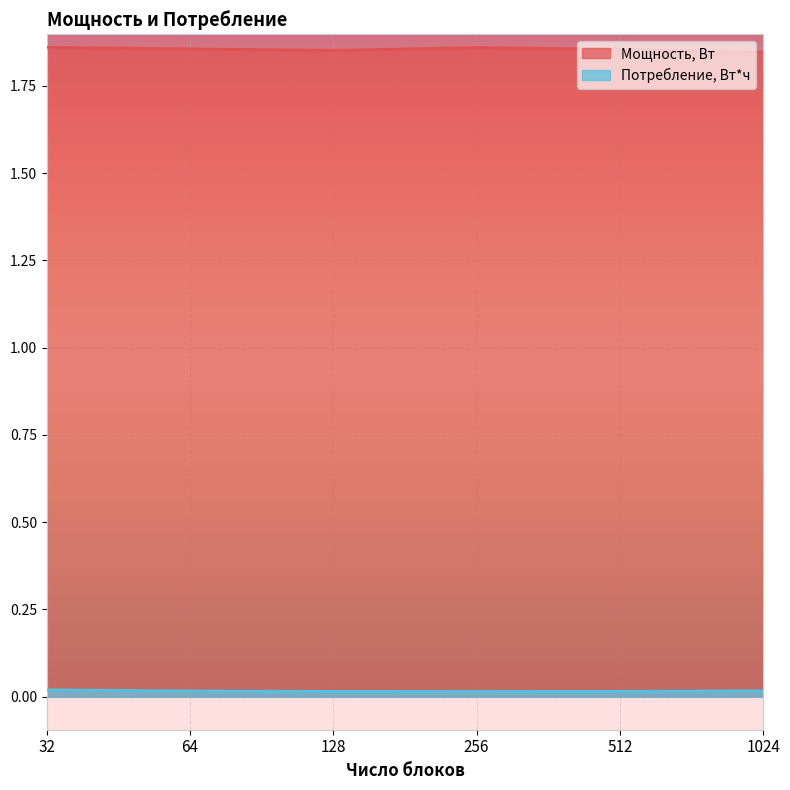

What is the total value across all series at 1024?

1.9